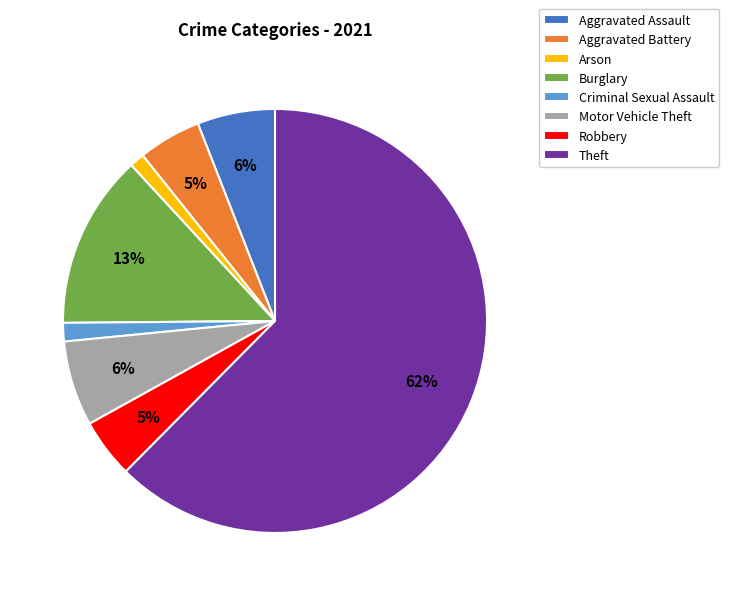

To the nearest percent, what portion does Motor Vehicle Theft represent?

6%